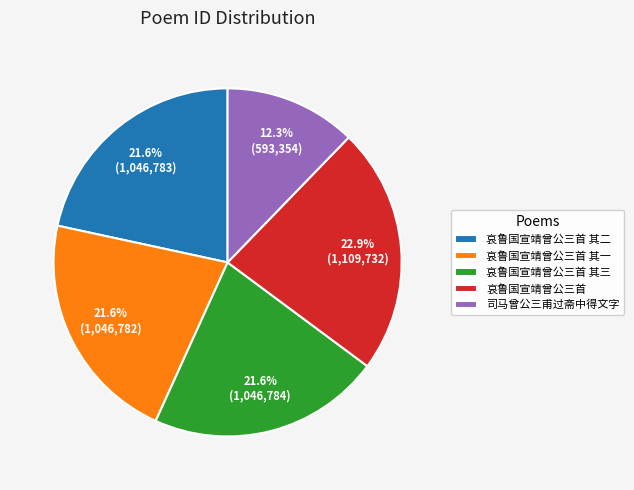

To the nearest percent, what is the difference between the 哀鲁国宣靖曾公三首 and 哀鲁国宣靖曾公三首 其二 slice percentages?

1%